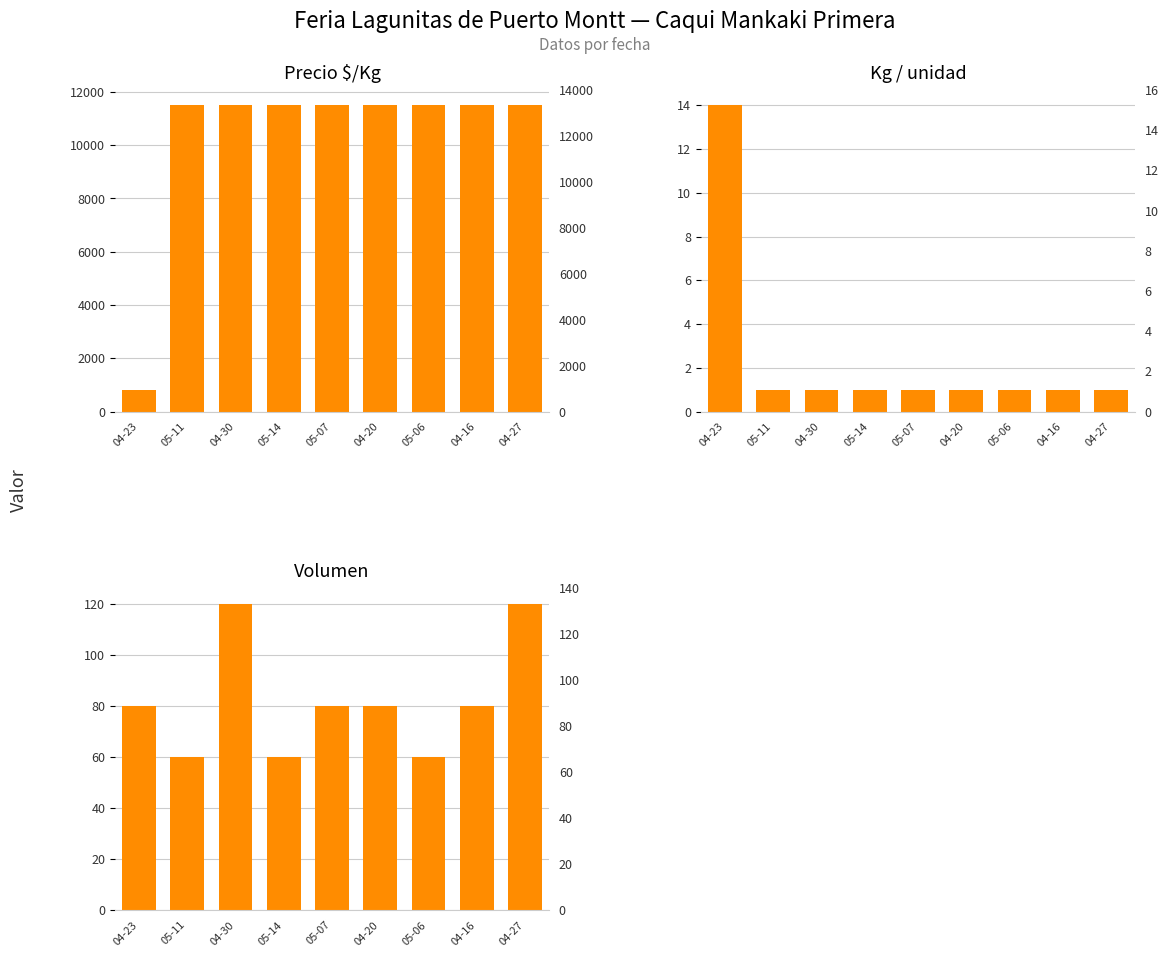

What is the difference between the highest and lowest values at 04-23?

807